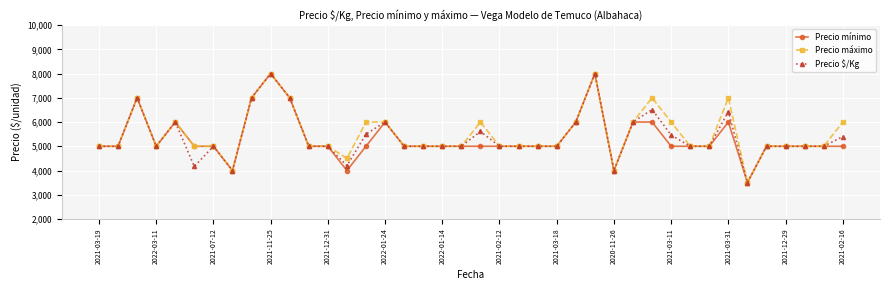

What is the value of the Precio máximo point at the 24th from the left?

5000